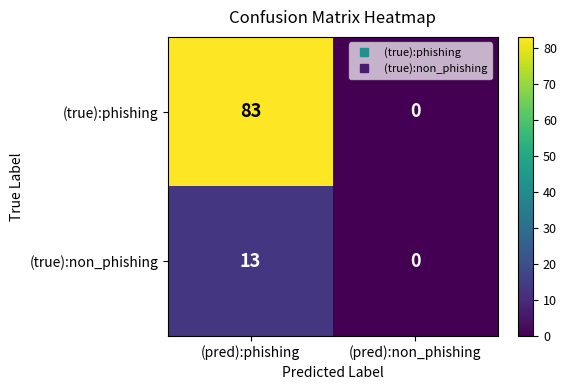

Which label corresponds to the largest value in the chart?

(pred):phishing